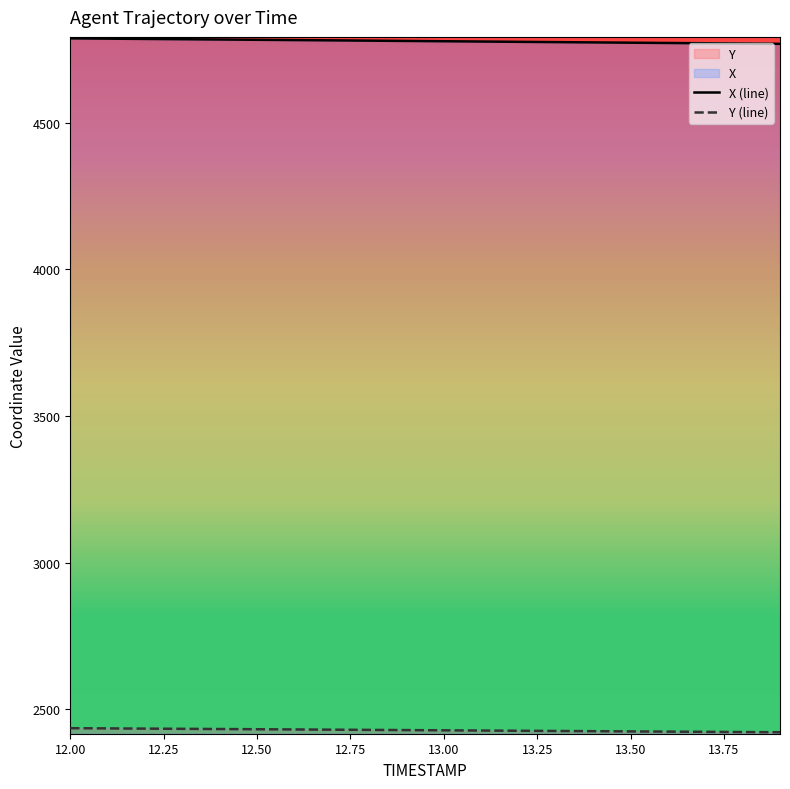

What is the sum of the Y values at 12.6 and 12.9?

4860.7